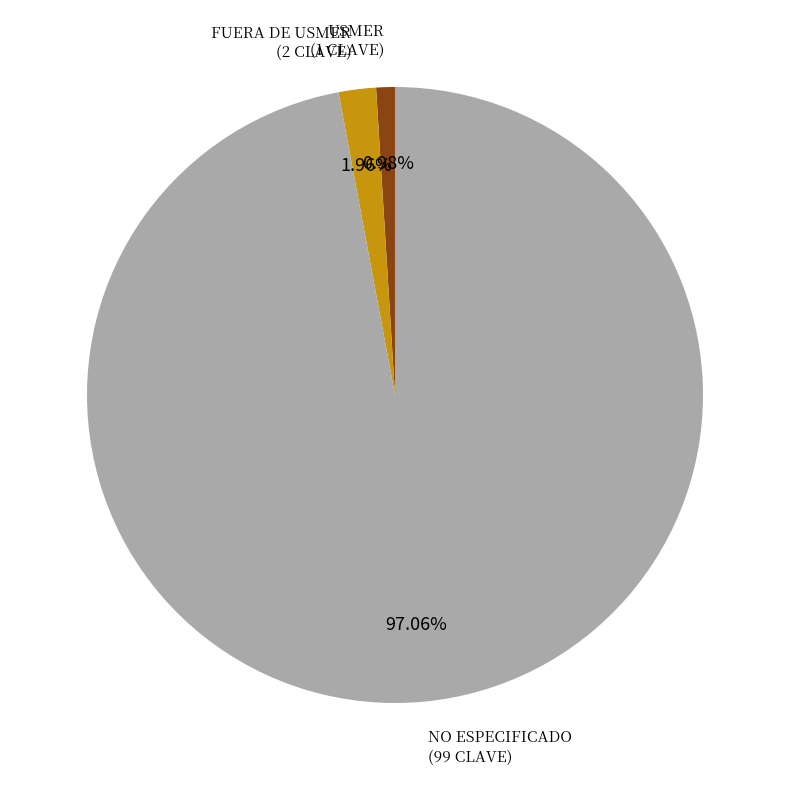

Count the number of slices in the pie.

3